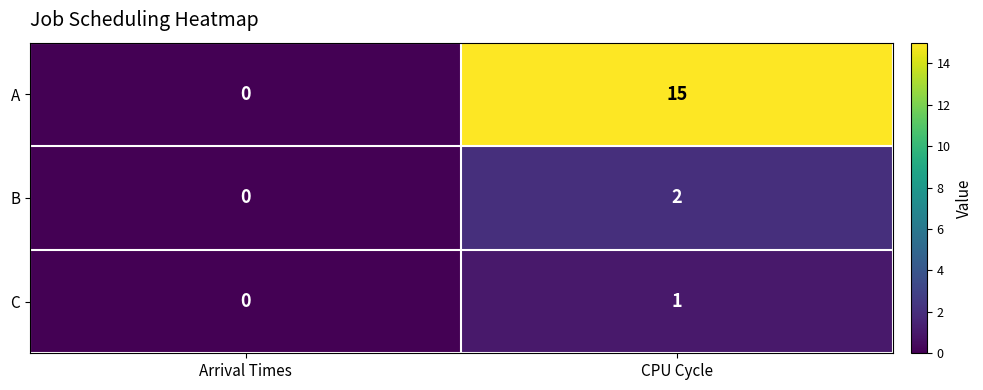

Which series has the largest total across all categories?

A